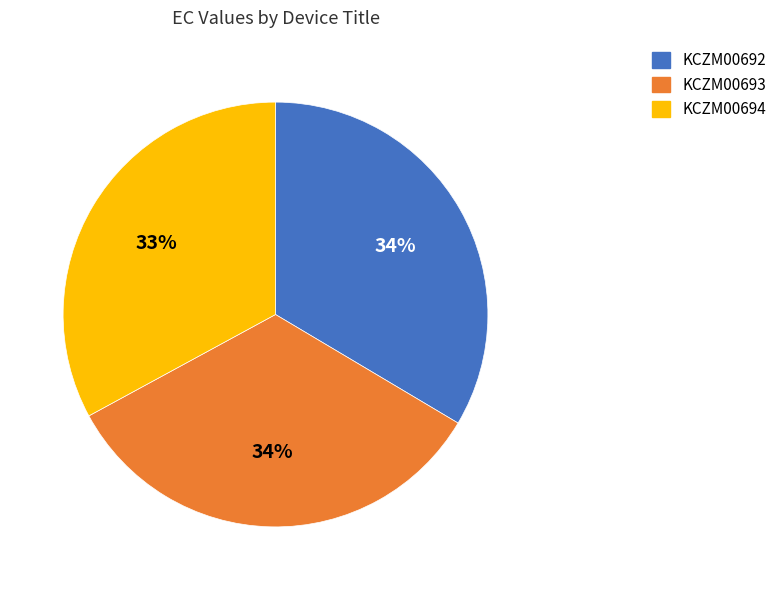

Do KCZM00692 and KCZM00693 together represent more than half of the pie?

Yes